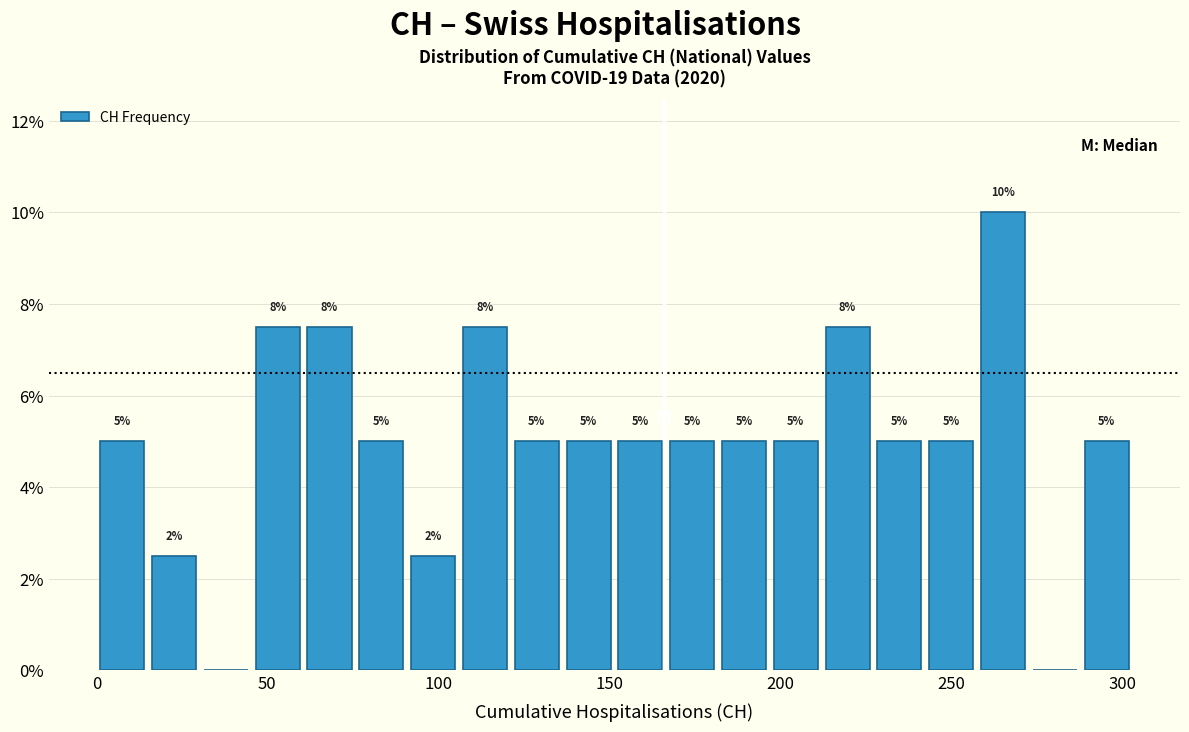

Around what value on the x-axis is the tallest bar? Give the approximate position of its centre, as read against the axis.

265